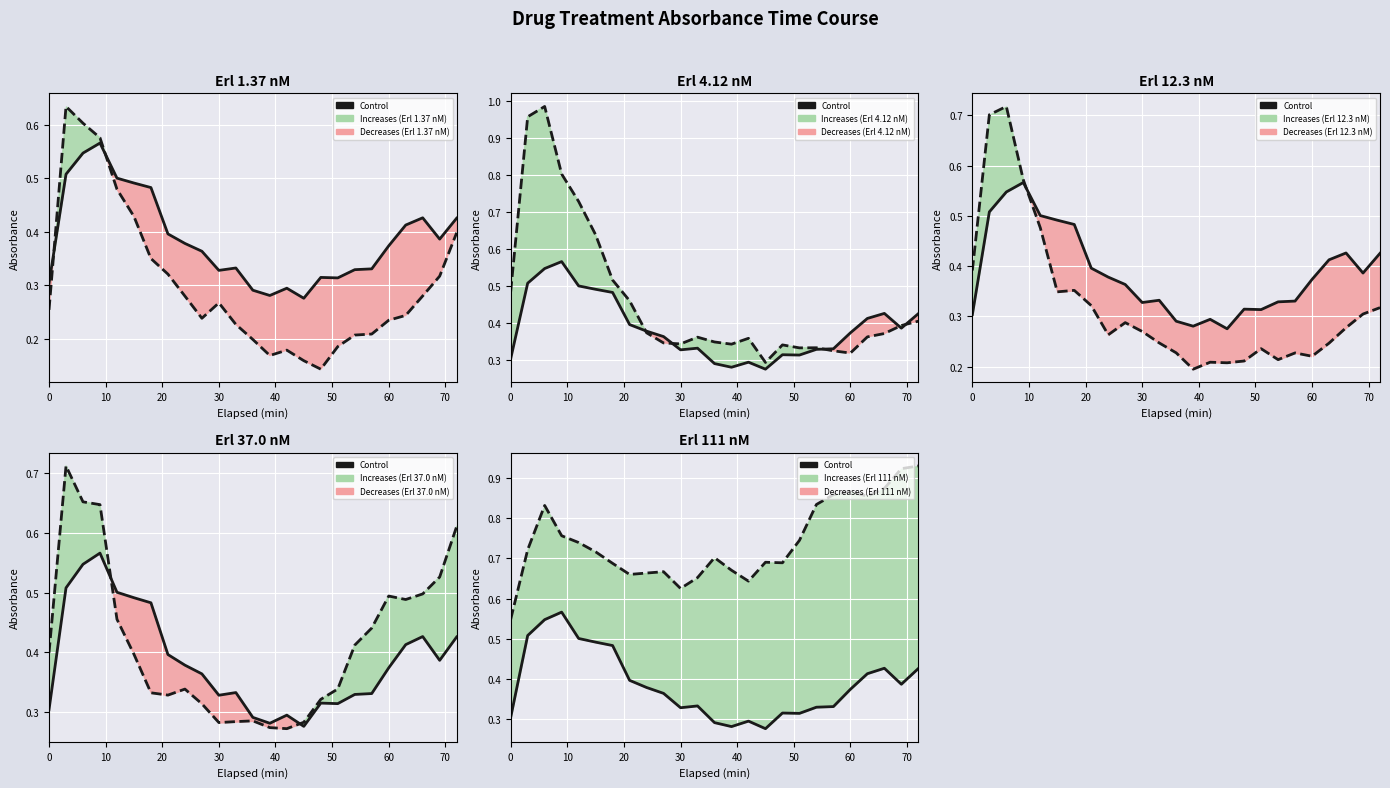

After their last crossing, which series has the higher values: Control or Erl 1.37 nM?

Control